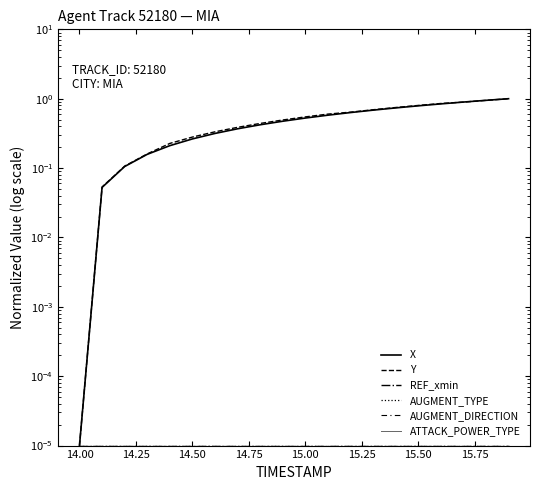

What is the maximum value shown in the chart?

1.0